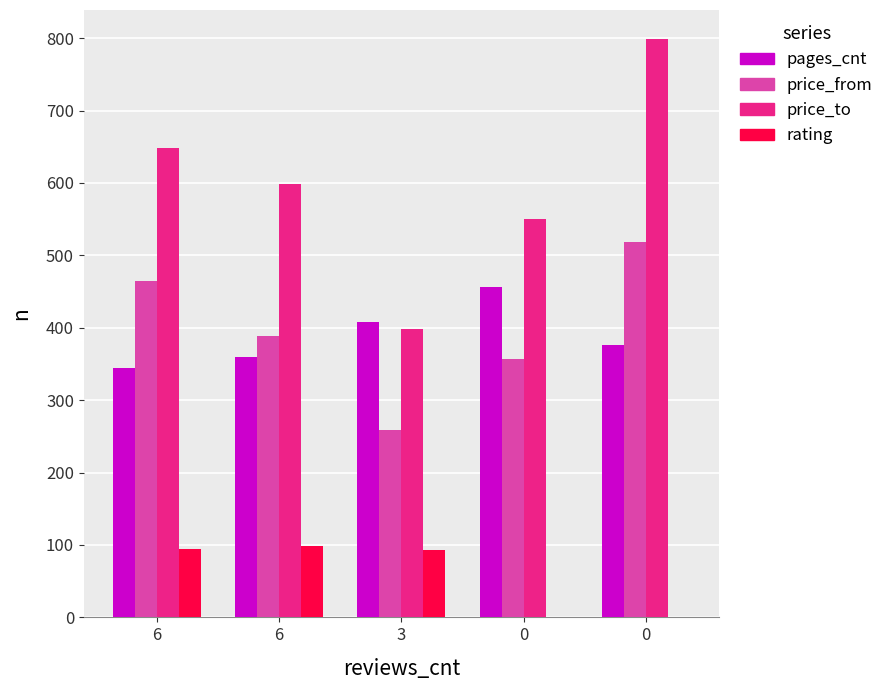

Are the bars horizontal?

No